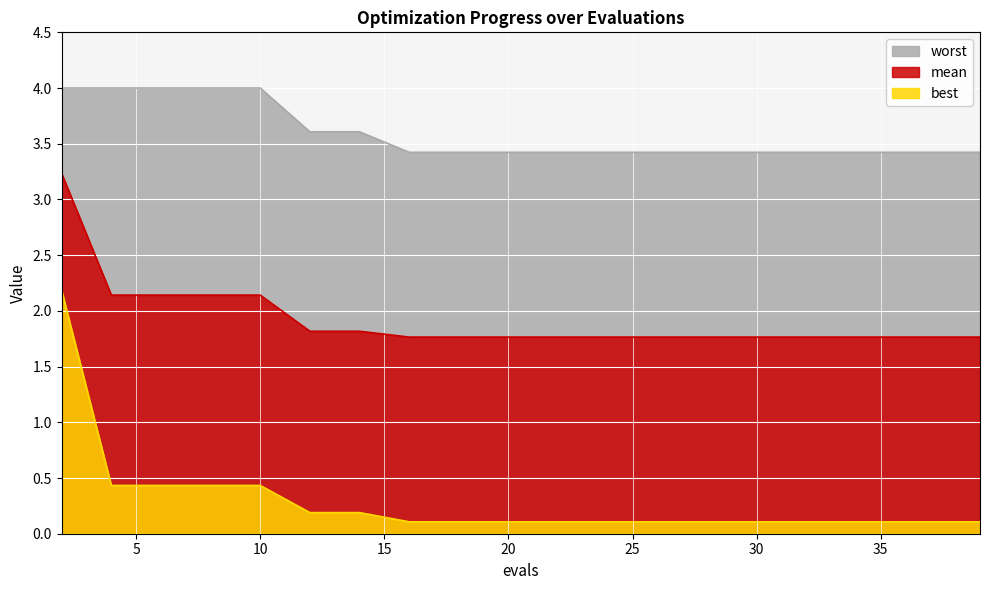

True or false: worst and best intersect in this chart.

False